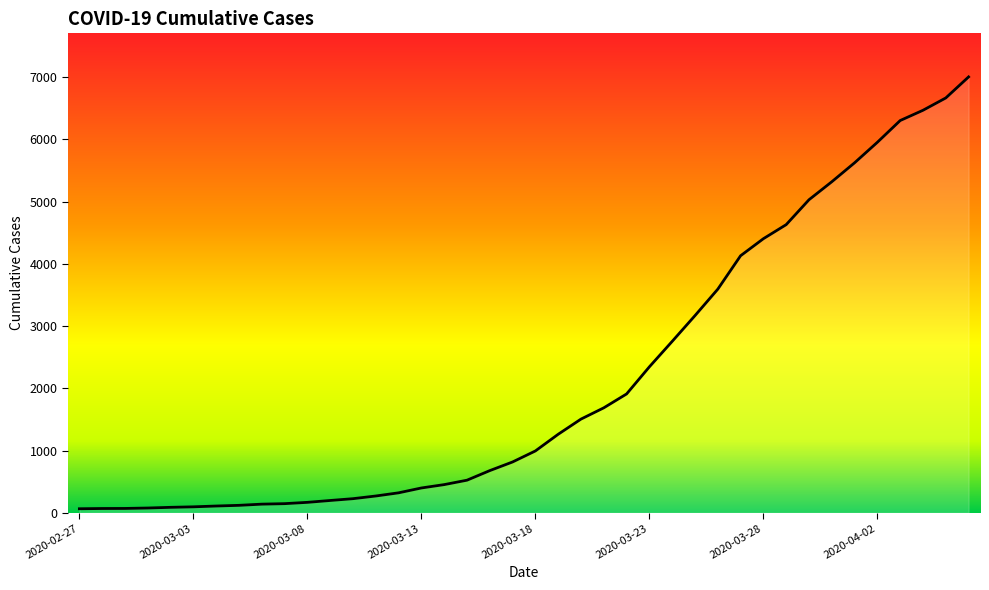

What is the difference between the maximum and minimum values?

6940